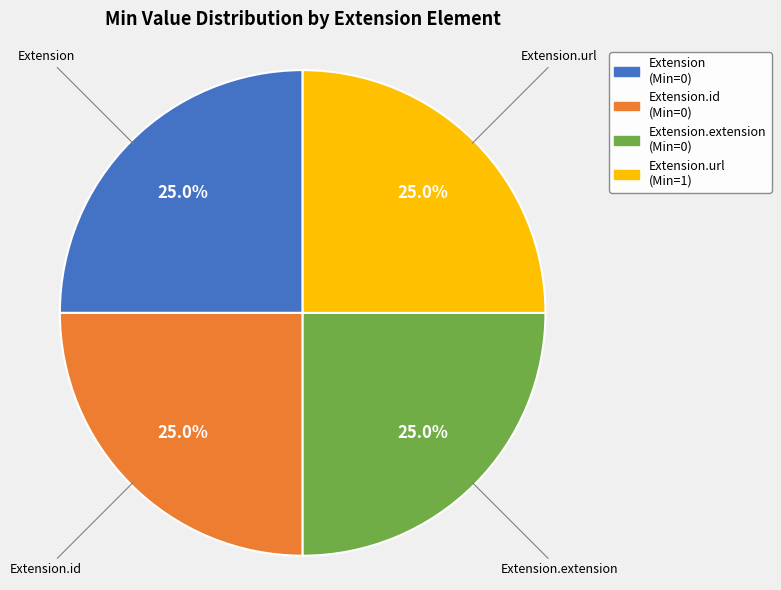

Is there any slice that represents more than half of the pie?

No